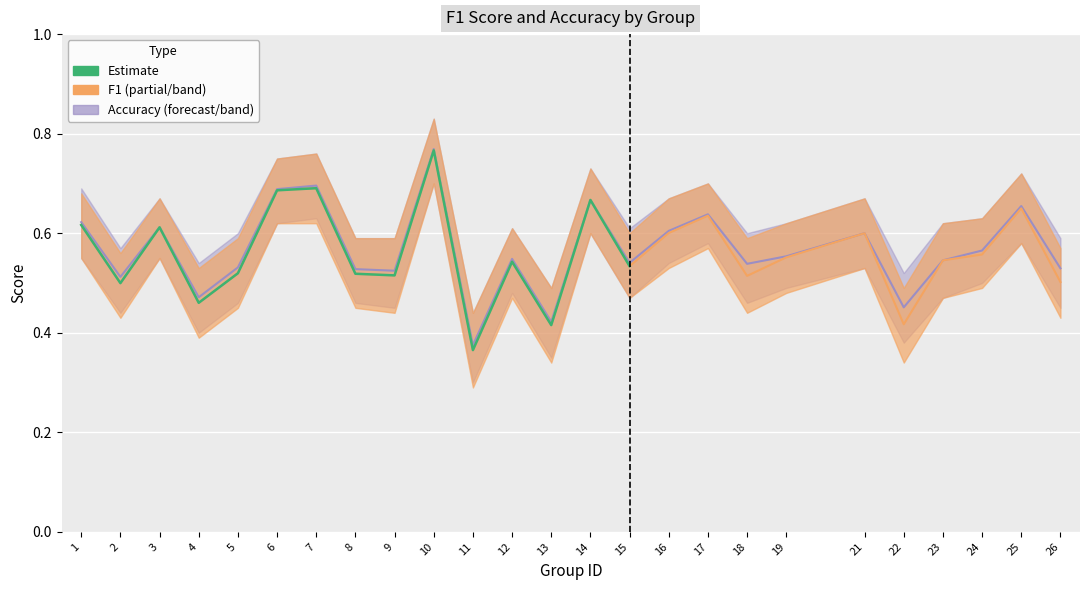

What is the difference between the maximum and minimum values?

0.4